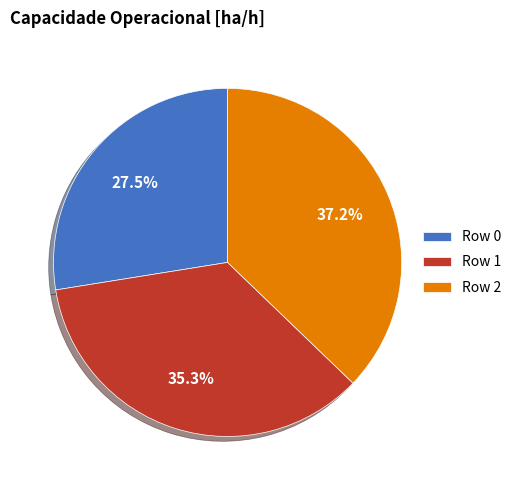

Is there a majority slice in this chart?

No